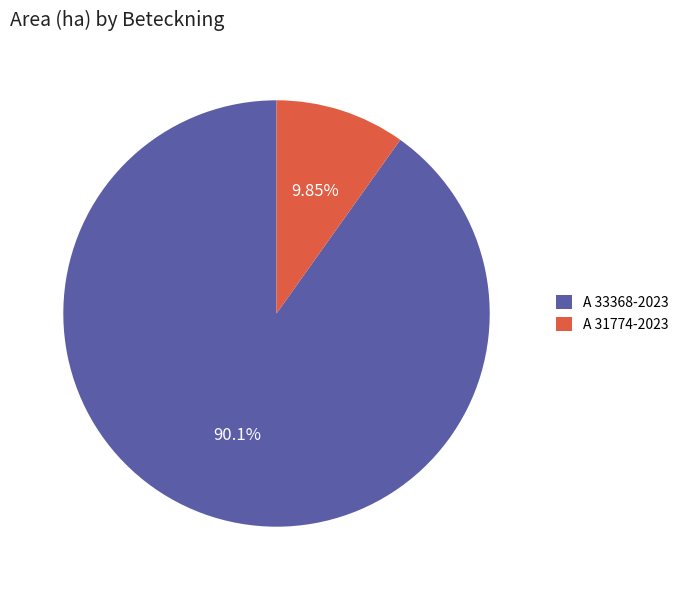

To the nearest percent, what portion does A 31774-2023 represent?

10%